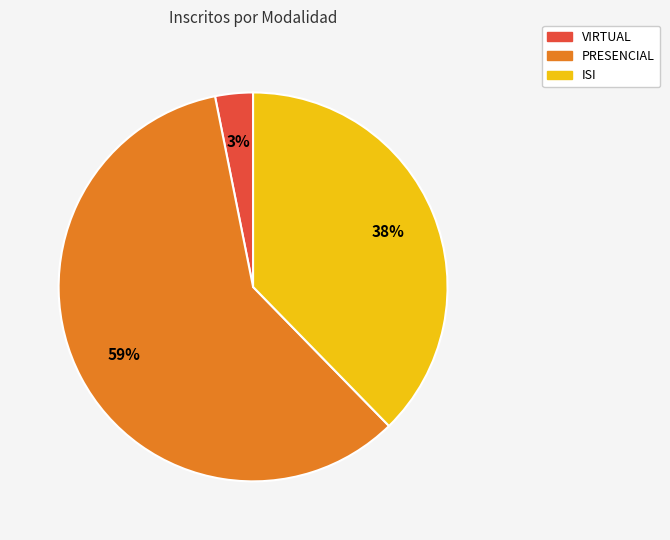

To the nearest percent, what is the difference between the largest and smallest slice percentages?

56%